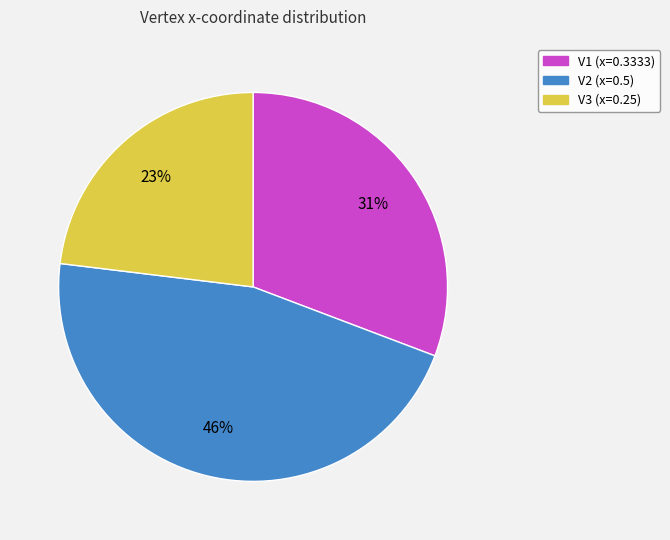

Is it true that V1 is 31% of the pie?

True